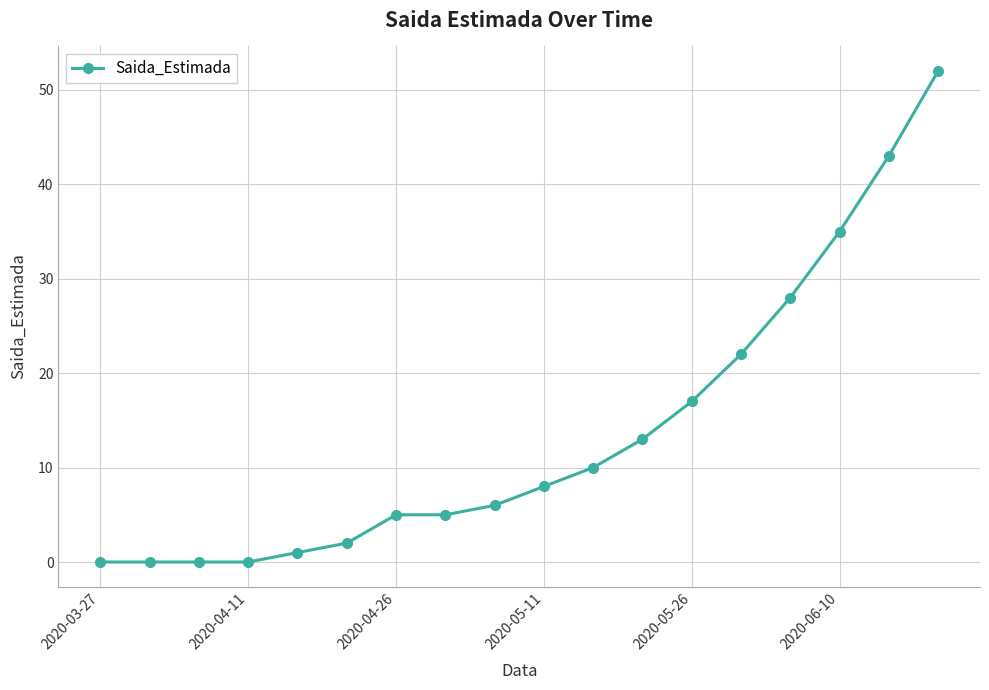

Does the chart have visible grid lines?

Yes